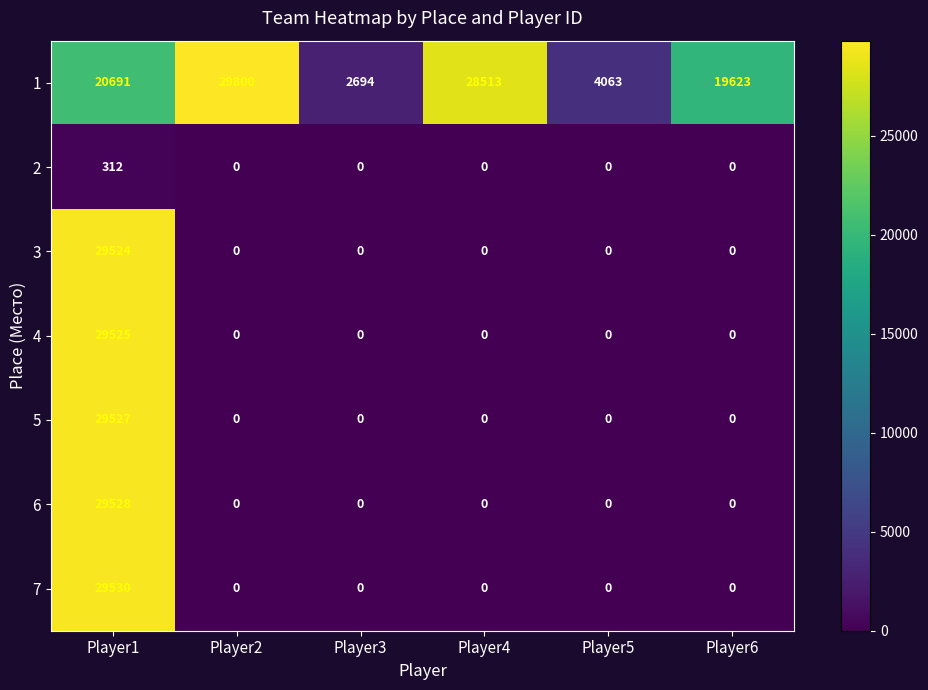

What is the difference between the maximum and second lowest values in the 6 series?

29528